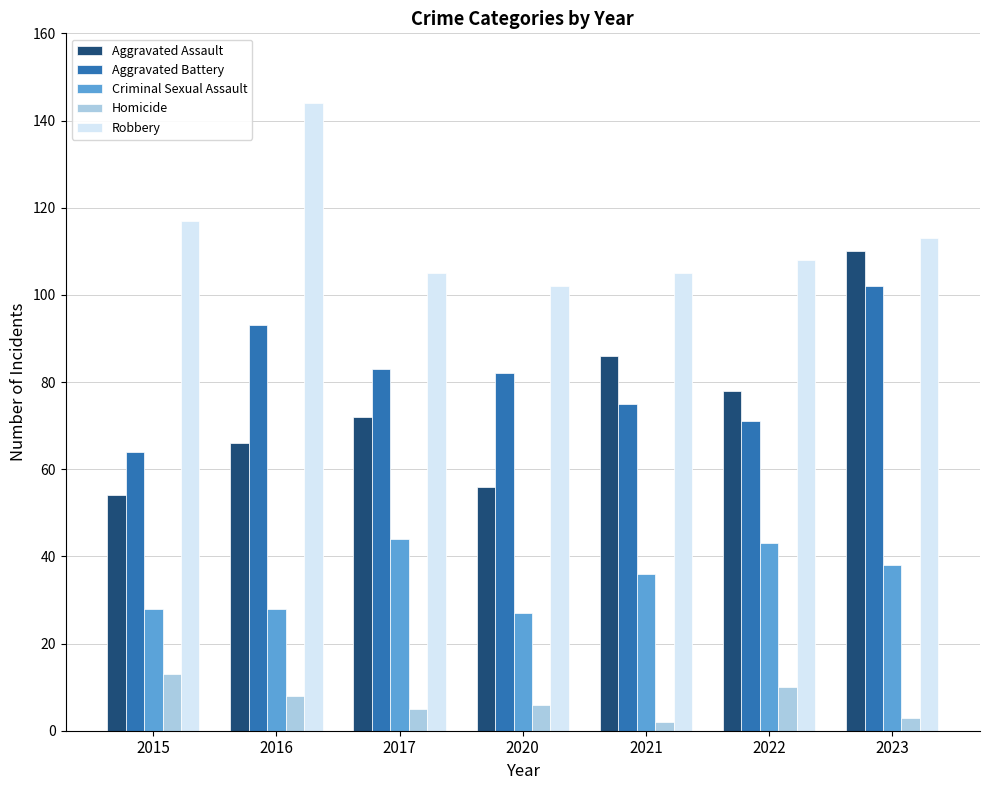

Is the value of Criminal Sexual Assault at 2022 greater than the value of Homicide at 2017?

Yes